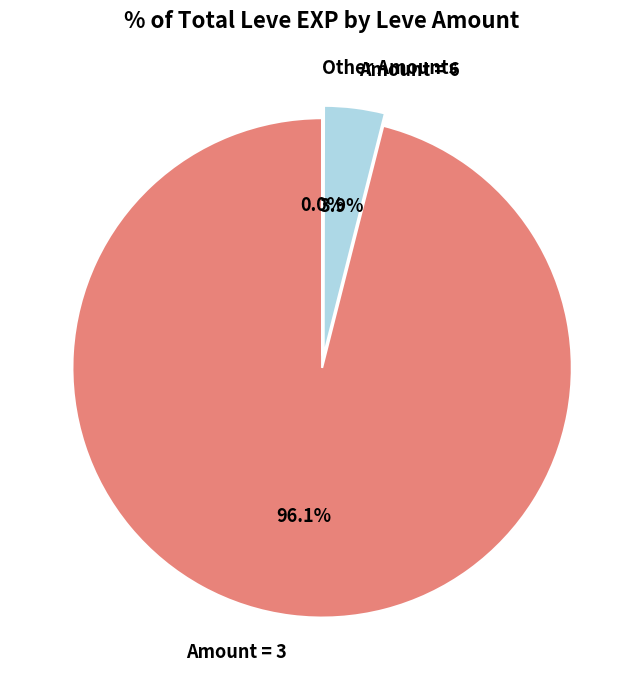

What is the largest slice in the pie chart?

Amount = 3